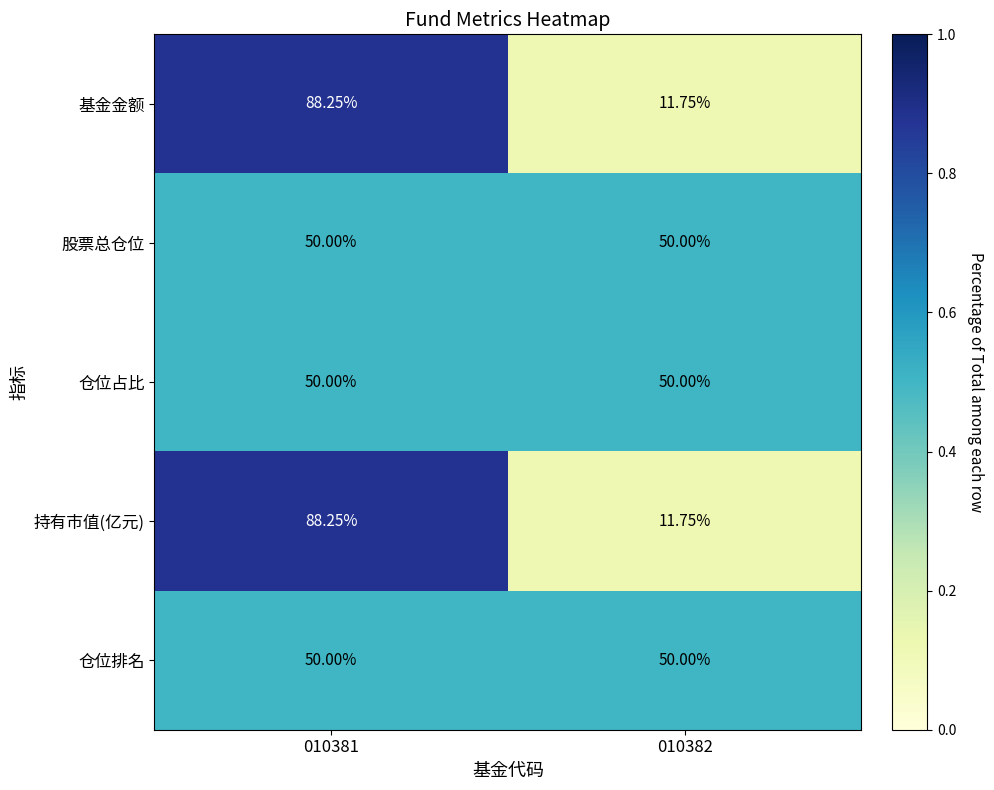

Is the value of 基金金额 at 010382 greater than the value of 持有市值(亿元) at 010381?

No